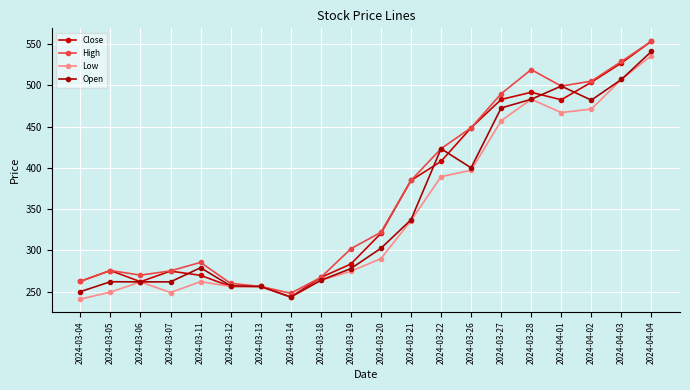

The Close series shows 669.7 at 2024-04-02. True or false?

False